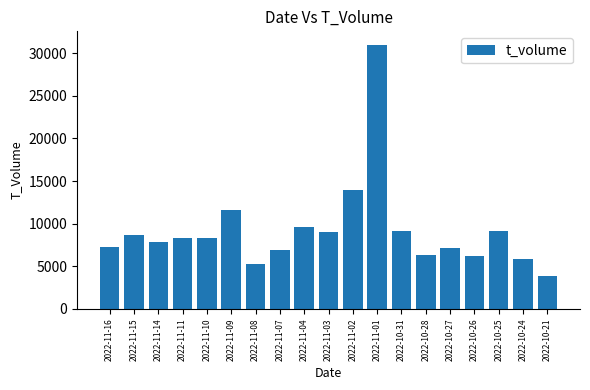

What is the smallest value displayed?

3918